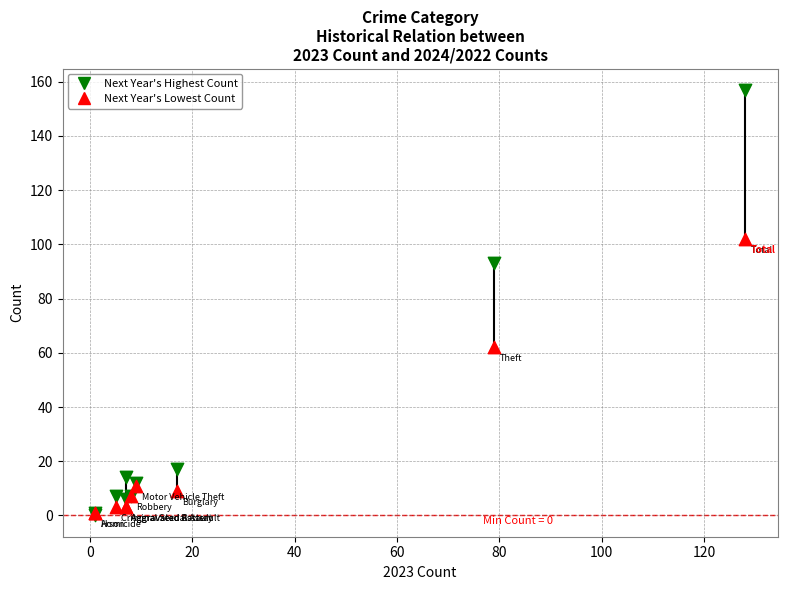

What are all the series names shown in the legend?

Next Year's Highest Count, Next Year's Lowest Count